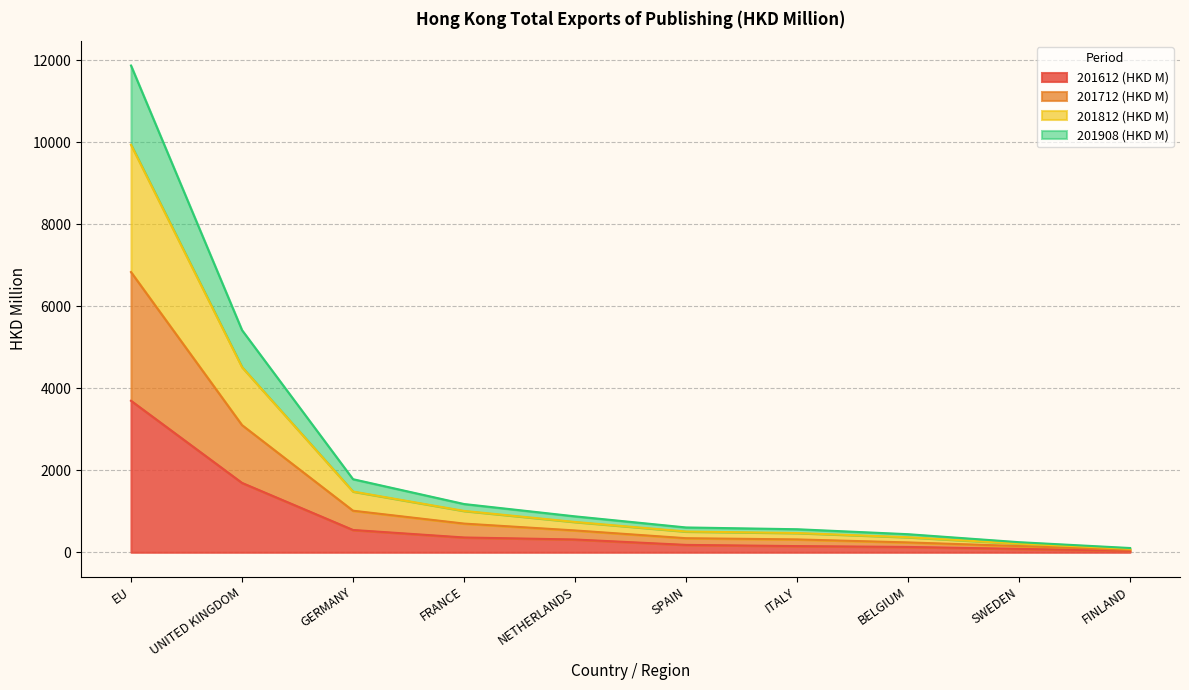

What is the total value across all series at BELGIUM?

441.4